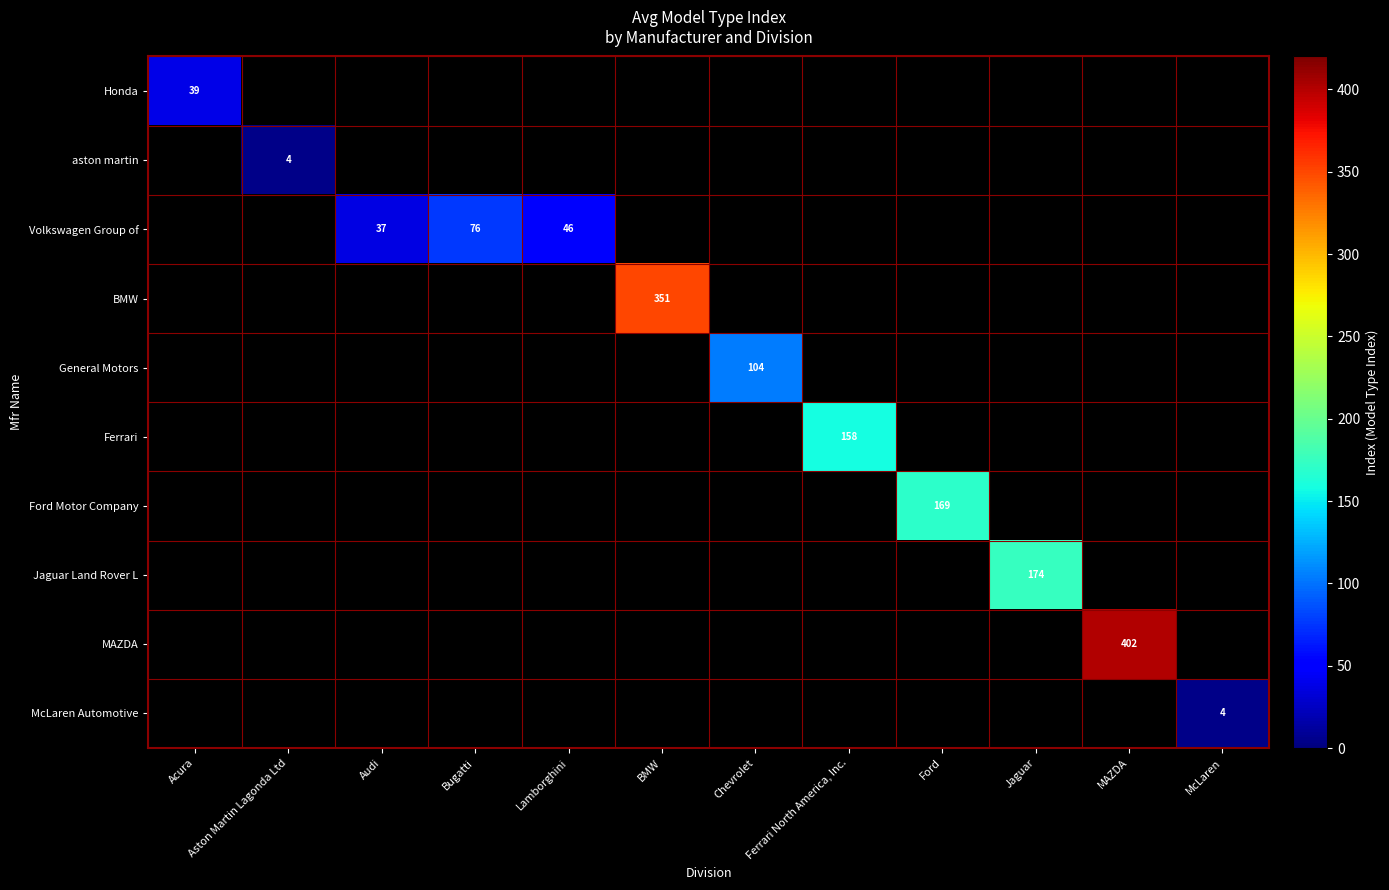

Is it true that BMW equals 351 at BMW?

True